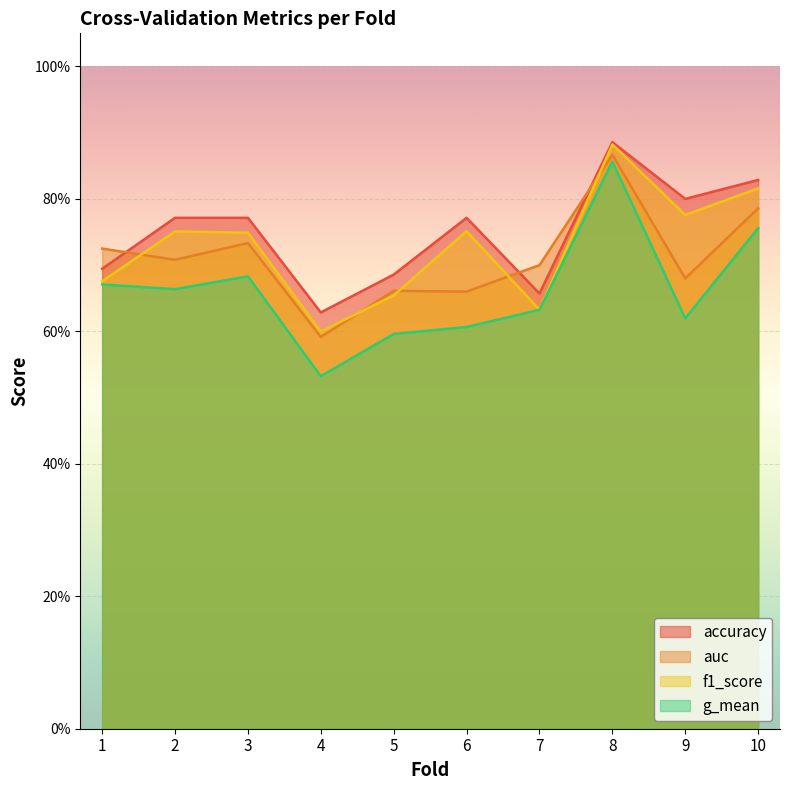

What is the difference between the second highest and minimum values in the auc series?

0.2